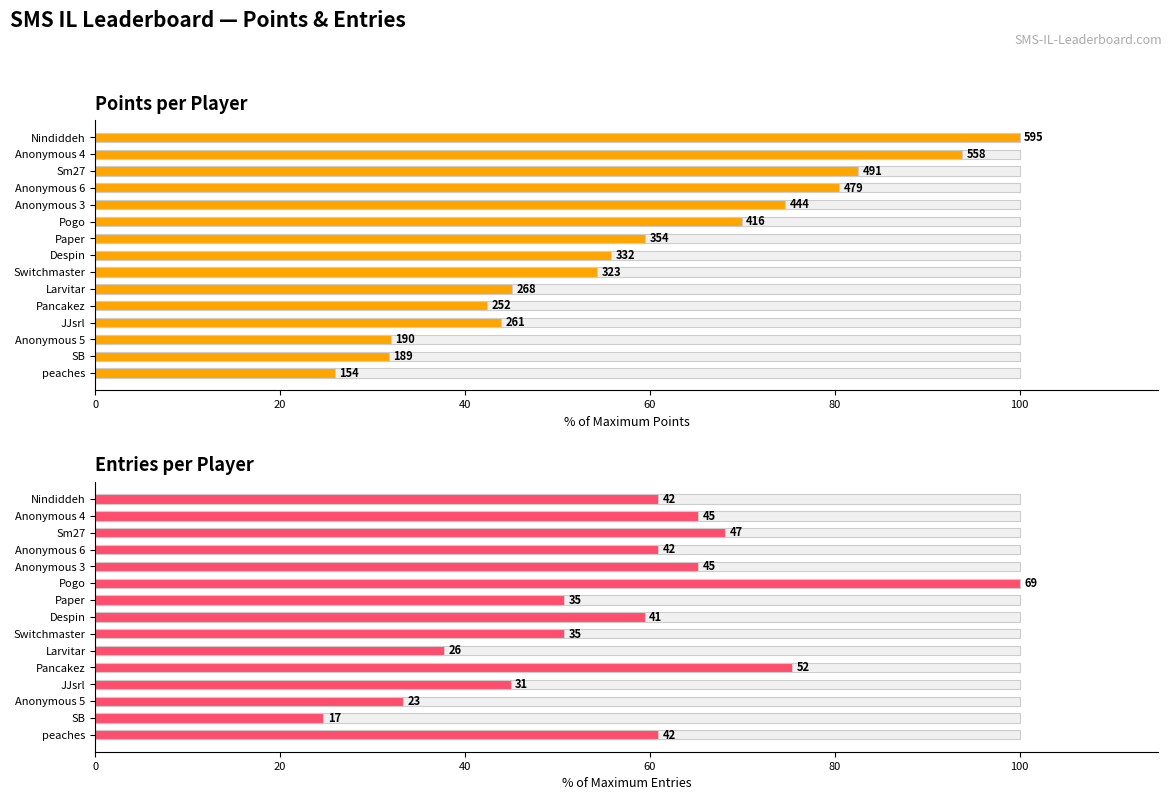

What position from the left is peaches?

15